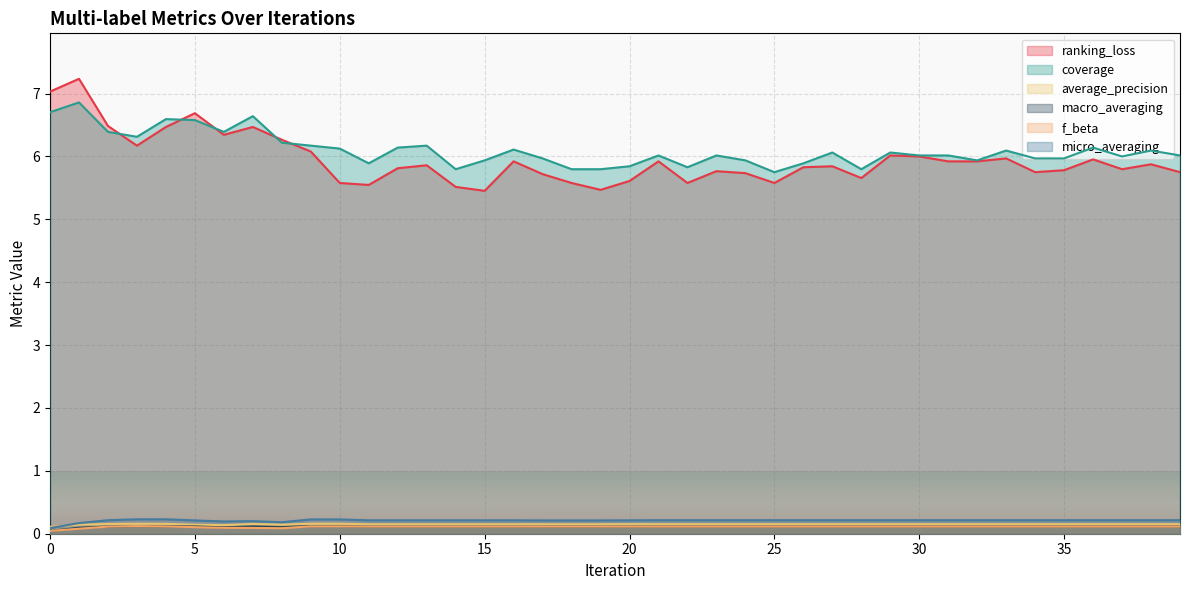

The value of micro_averaging at 0 is 0.0. True or false?

False